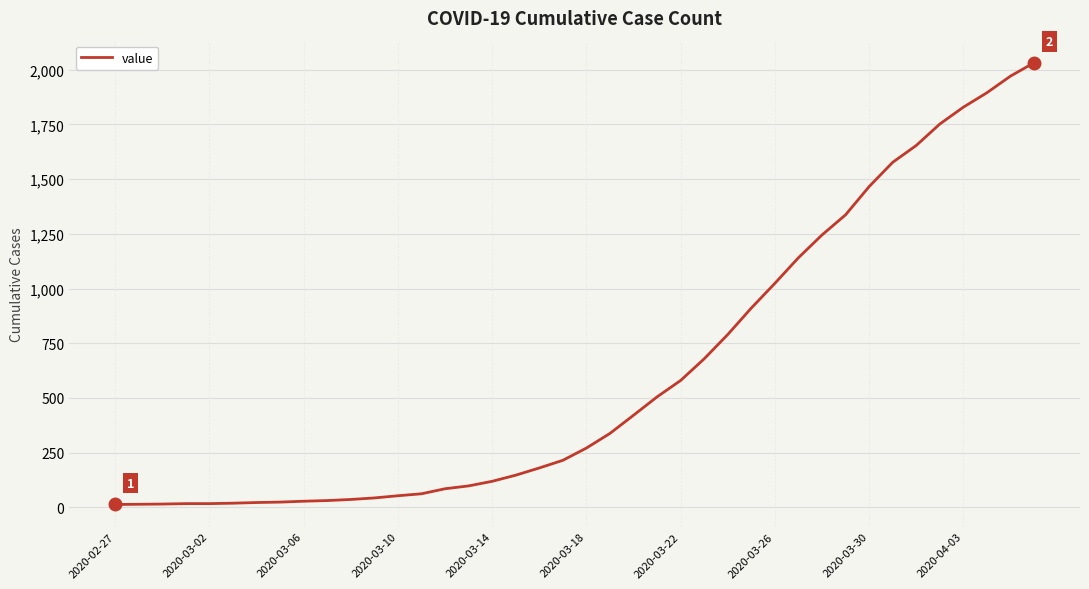

What is the difference between the maximum and minimum values?

2019